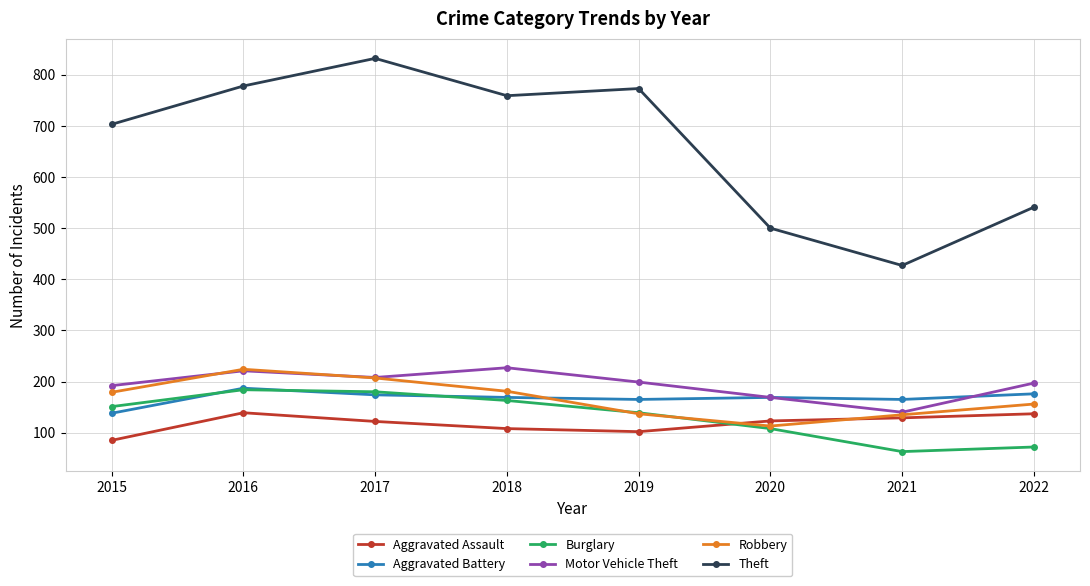

What are all the series names shown in the legend?

Aggravated Assault, Aggravated Battery, Burglary, Motor Vehicle Theft, Robbery, Theft